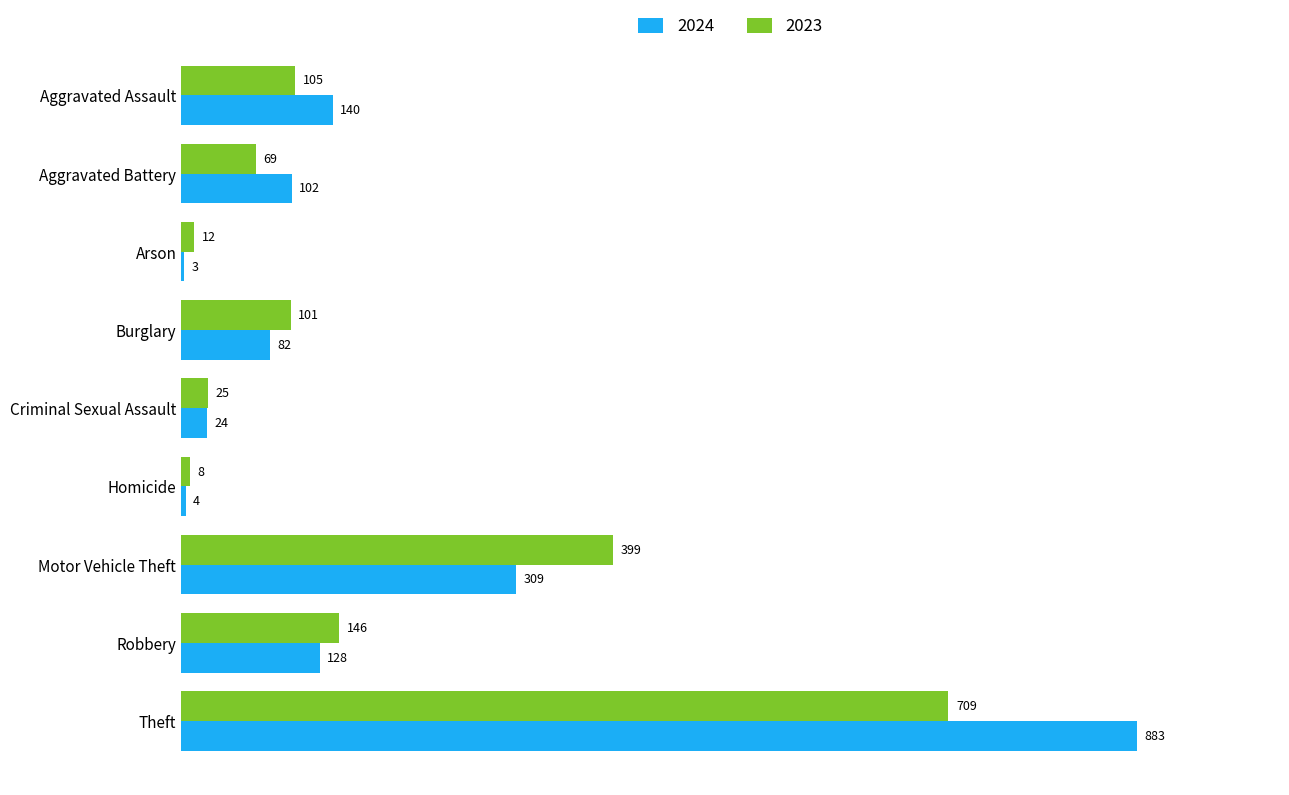

Is it true that 2024 equals 207 at Motor Vehicle Theft?

False